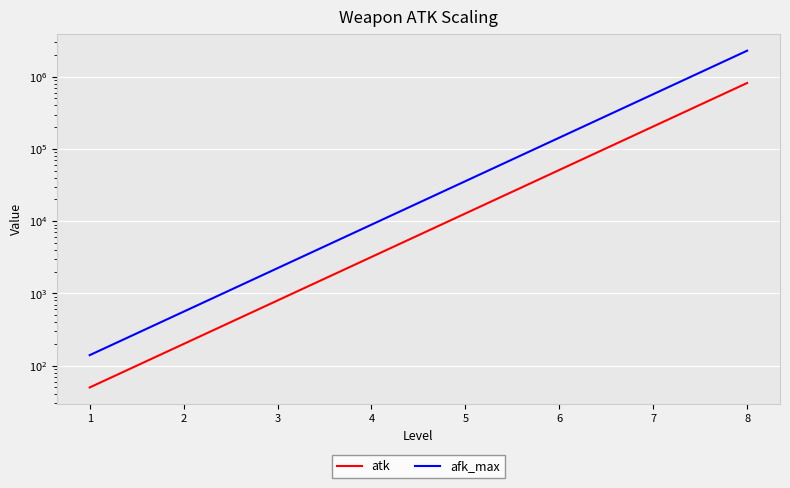

How many values in the atk series exceed 12800?

3